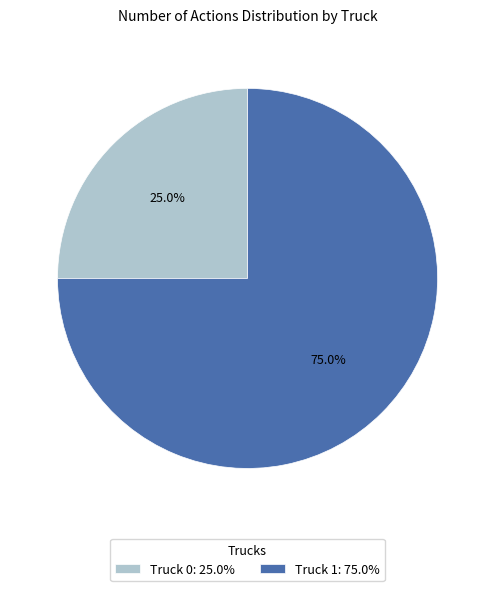

Does Truck 1 account for over 50% of the chart?

Yes